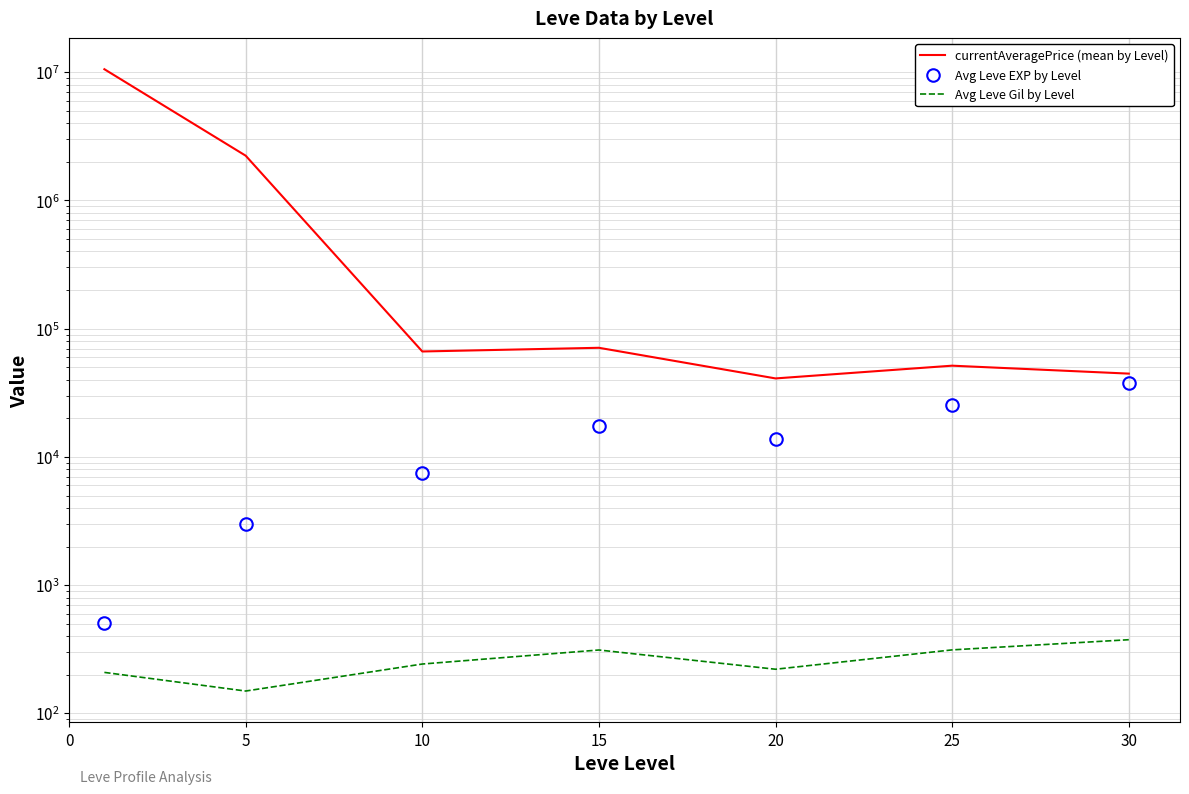

What is the difference between the maximum and minimum values in the Avg Leve EXP by Level series?

37204.8